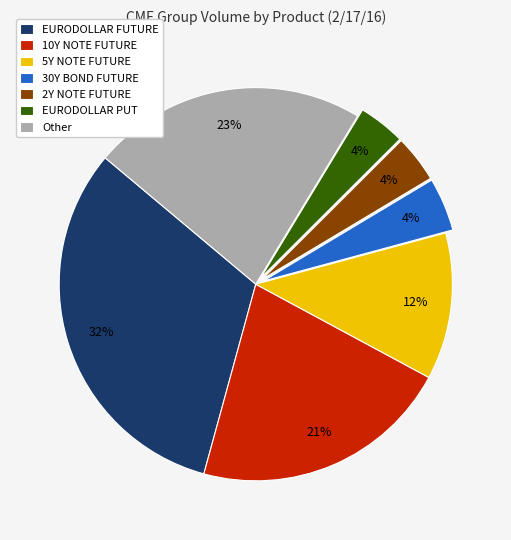

How many segments does this pie chart have?

7